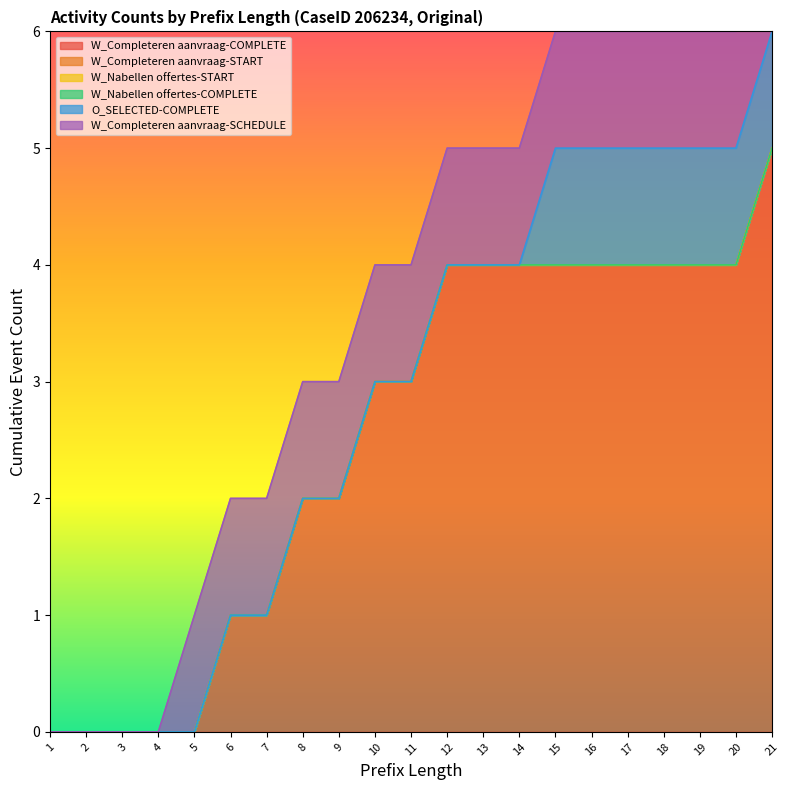

How many lines are shown in the chart?

6